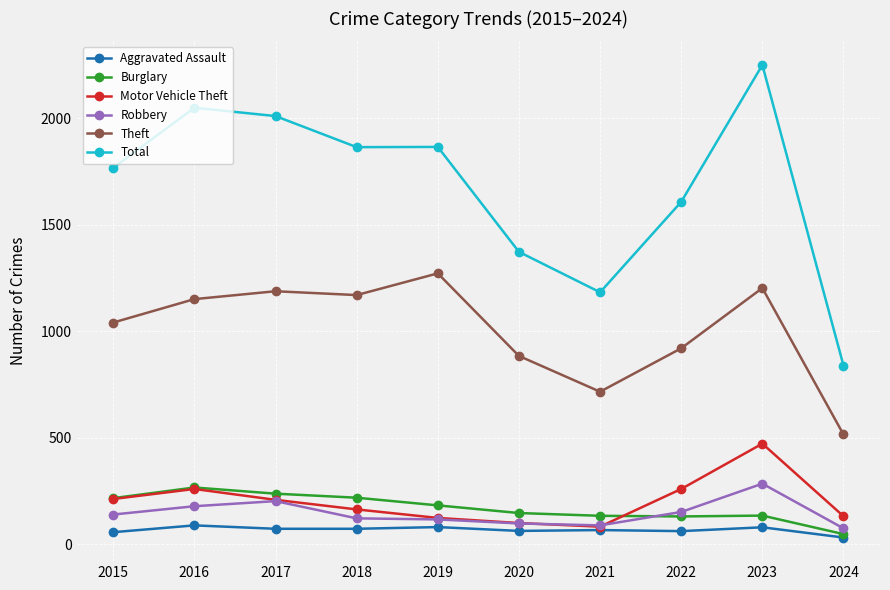

How many intersections are there between Burglary and Robbery?

1